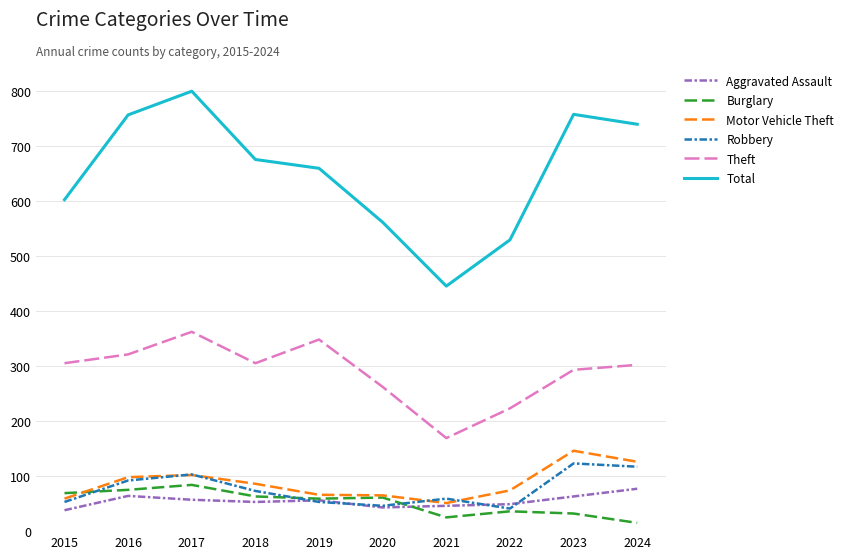

What is the spread (max minus min) of values at 2021?

420